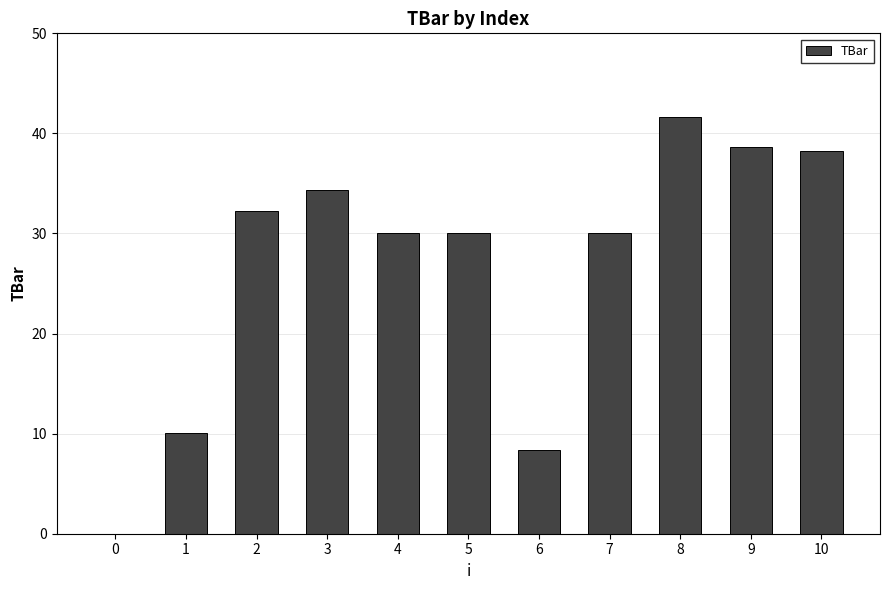

Is it true that the value at 1 is 10.1?

True